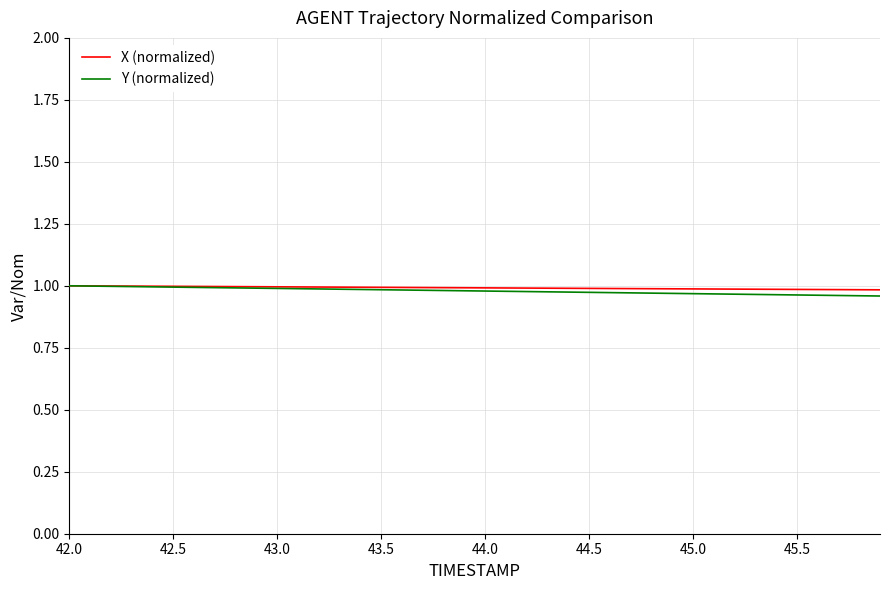

What is the minimum value for Y (normalized)?

1.0